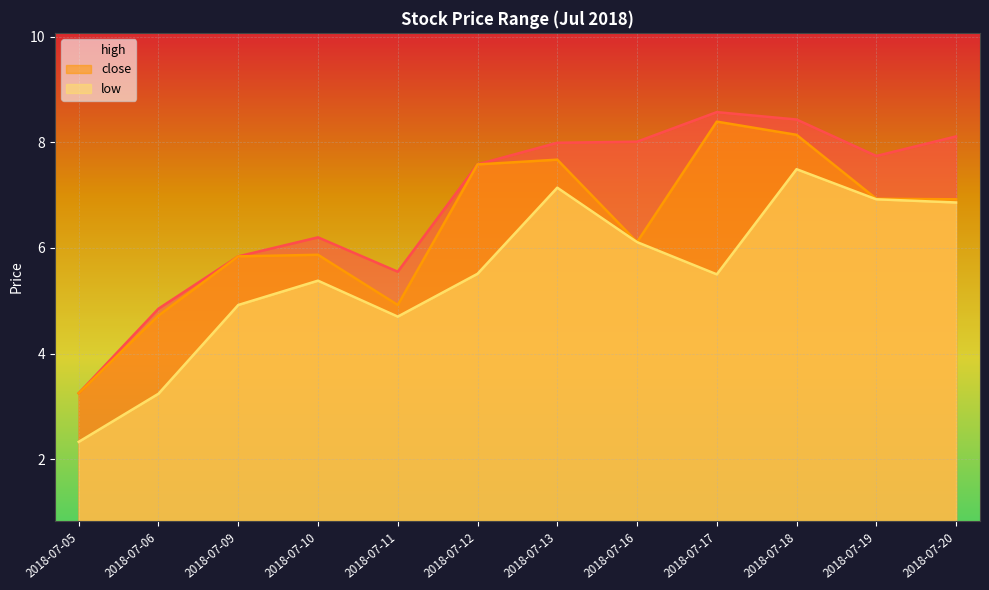

What is the sum of all low values?

66.1